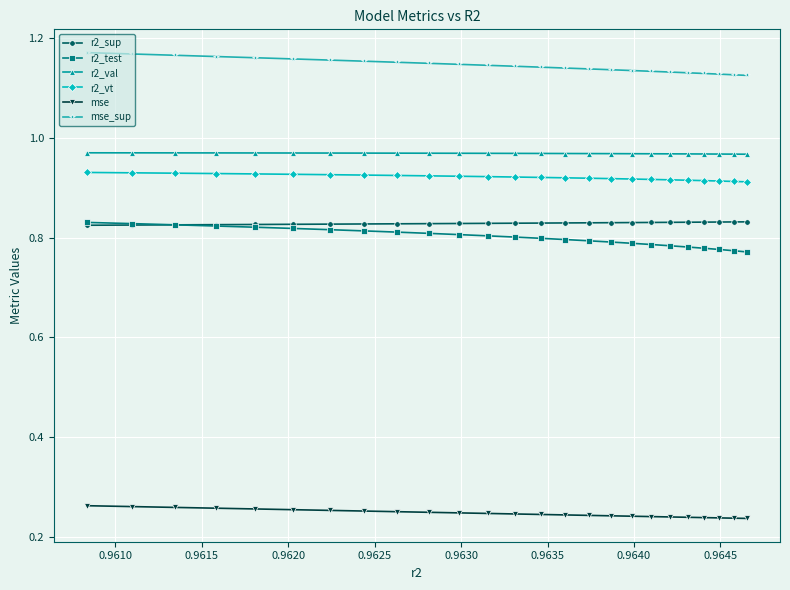

Which series has the largest total across all categories?

mse_sup